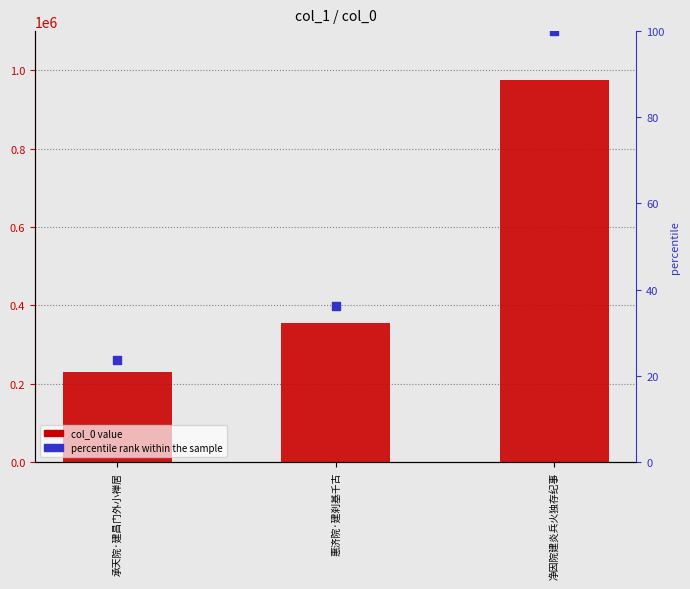

What is the total value across all series at 承天院·建昌门外小禅居?

231082.7